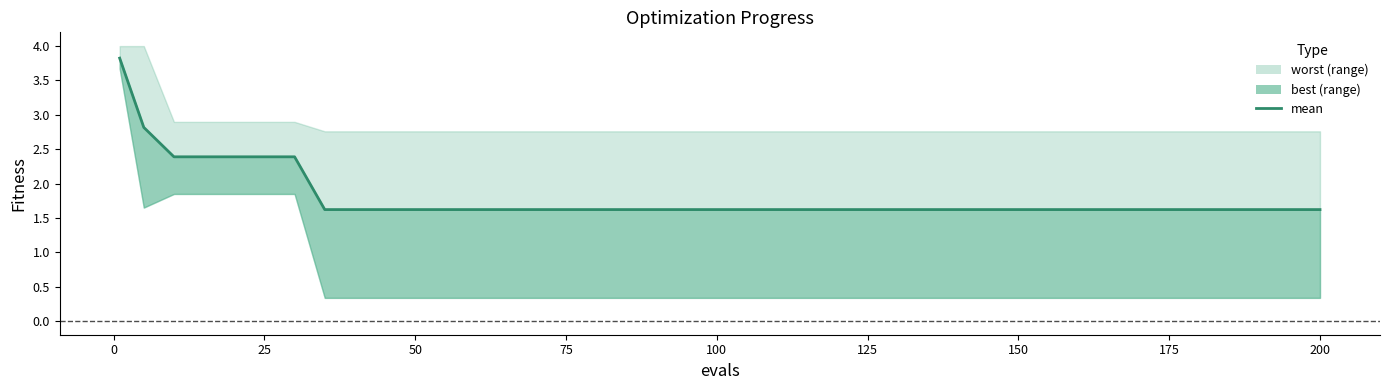

Where is the data nearest to the value 2?

150